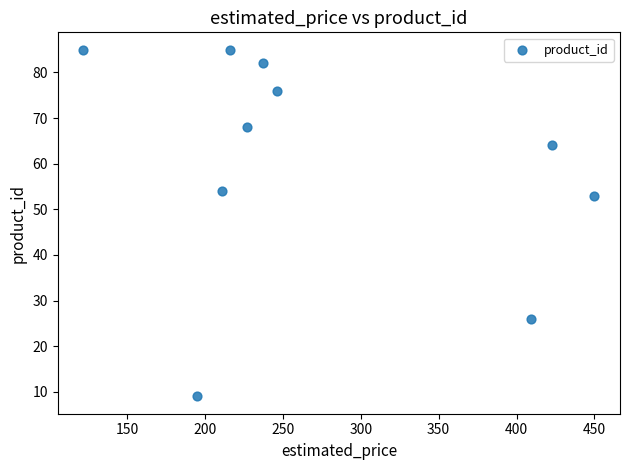

What is the range of Y values (max minus min)?

76